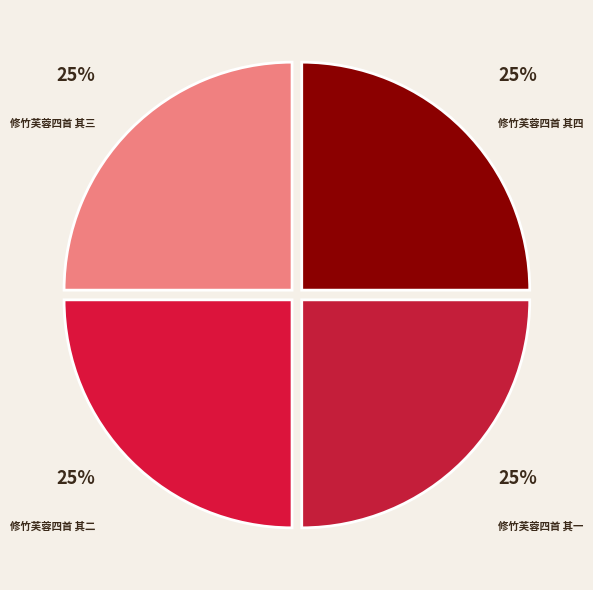

Is there a majority slice in this chart?

No